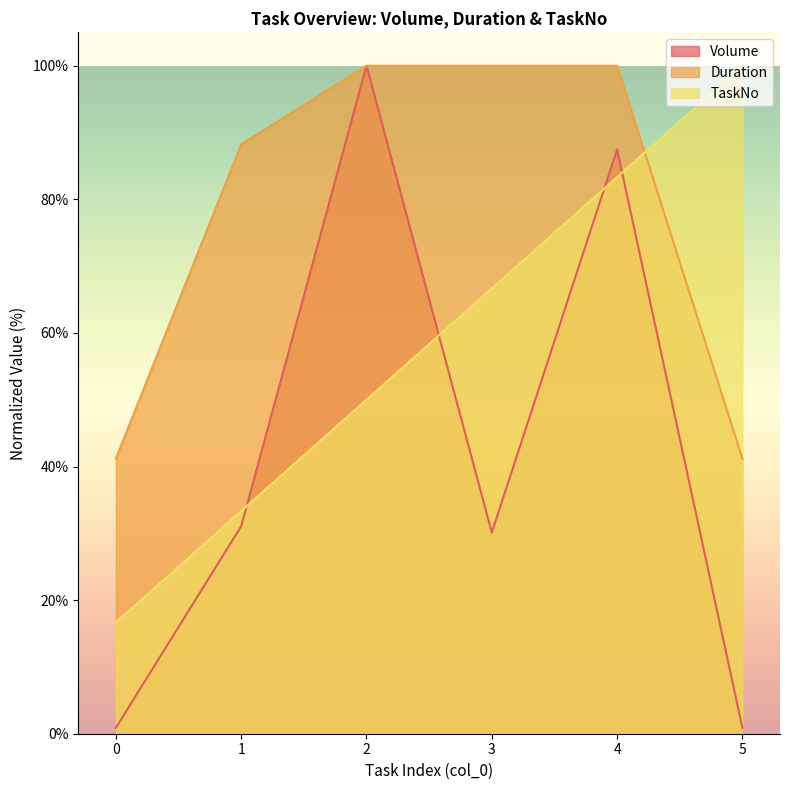

List the labels in order of Volume value, smallest first.

0, 5, 3, 1, 4, 2